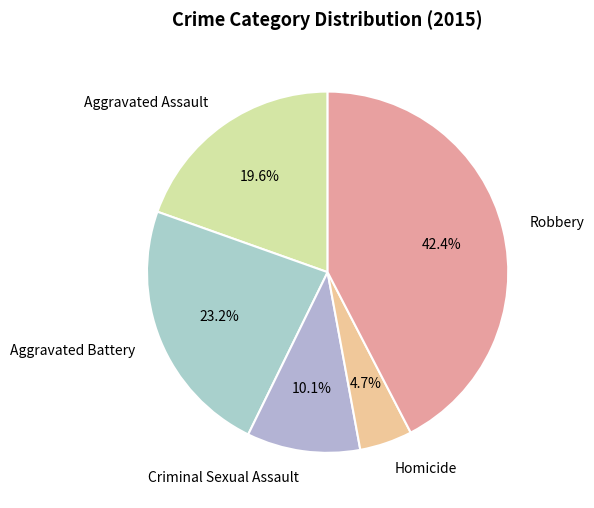

Between Aggravated Assault and Aggravated Battery, which is larger?

Aggravated Battery